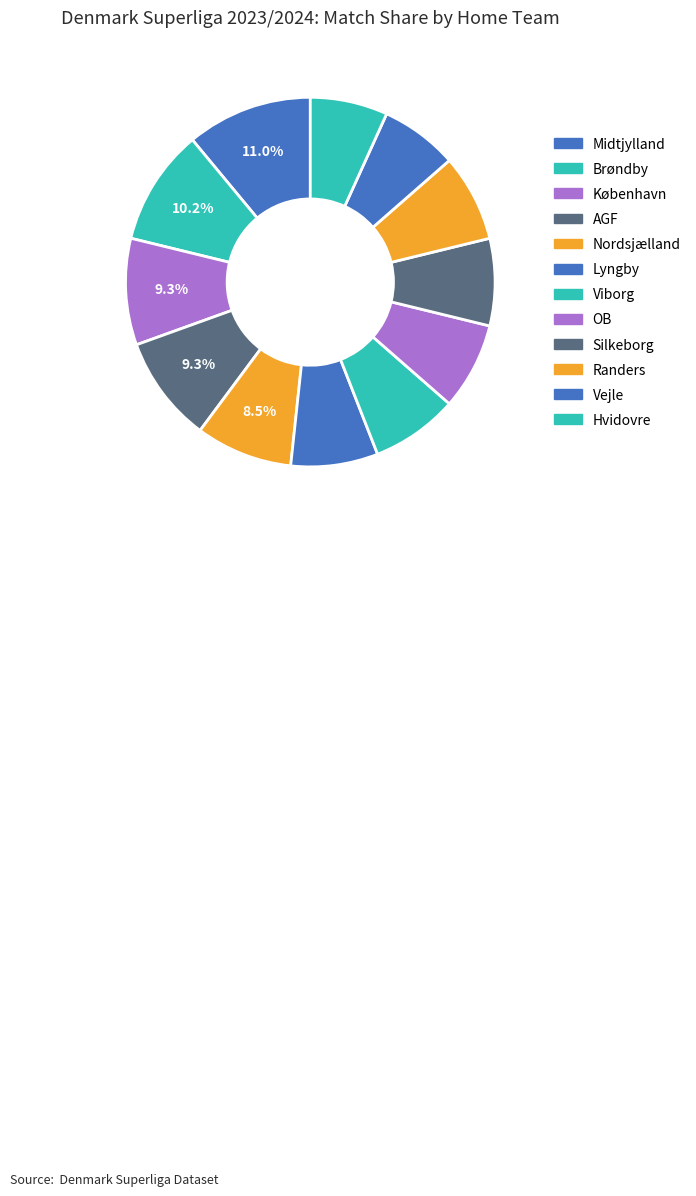

Which slice is the largest?

Midtjylland